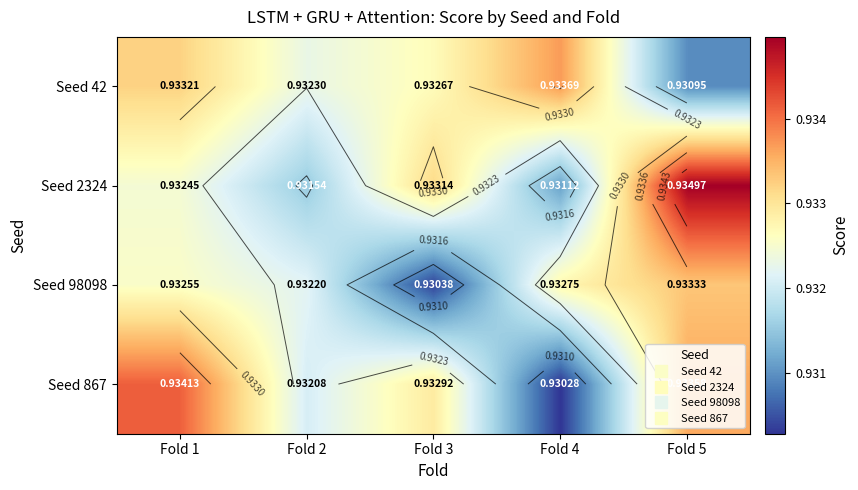

How many categories are shown in the chart?

5